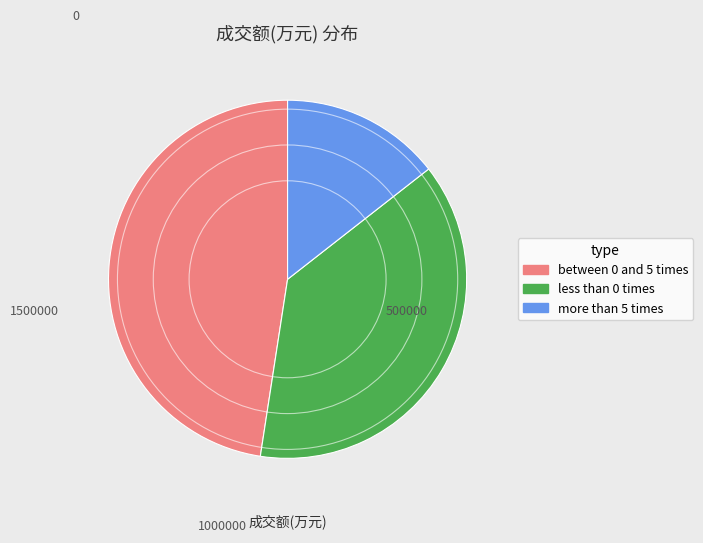

What is the ratio of the value at less than 0 times to the value at between 0 and 5 times?

0.8